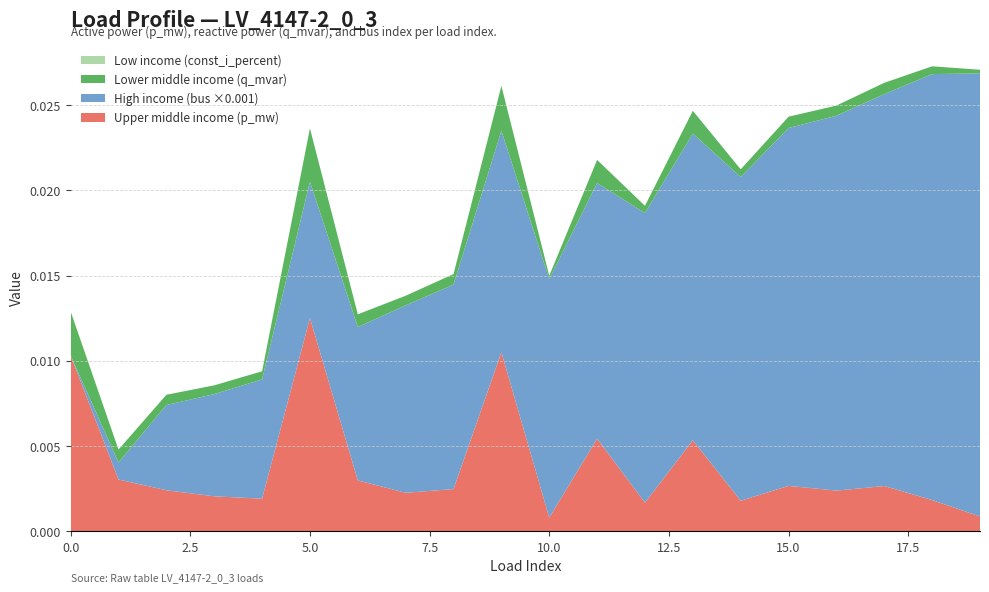

Reading left to right, list all the values displayed in this chart.

Upper middle income (p_mw): 0=0.0	1=0.0	2=0.0	3=0.0	4=0.0	5=0.0	6=0.0	7=0.0	8=0.0	9=0.0	10=0.0	11=0.0	12=0.0	13=0.0	14=0.0	15=0.0	16=0.0	17=0.0	18=0.0	19=0.0
High income (bus): 0=0.0	1=1.0	2=5.0	3=6.0	4=7.0	5=8.0	6=9.0	7=11.0	8=12.0	9=13.0	10=14.0	11=15.0	12=17.0	13=18.0	14=19.0	15=21.0	16=22.0	17=23.0	18=25.0	19=26.0
Lower middle income (q_mvar): 0=0.0	1=0.0	2=0.0	3=0.0	4=0.0	5=0.0	6=0.0	7=0.0	8=0.0	9=0.0	10=0.0	11=0.0	12=0.0	13=0.0	14=0.0	15=0.0	16=0.0	17=0.0	18=0.0	19=0.0
Low income (const_i_percent): 0=0.0	1=0.0	2=0.0	3=0.0	4=0.0	5=0.0	6=0.0	7=0.0	8=0.0	9=0.0	10=0.0	11=0.0	12=0.0	13=0.0	14=0.0	15=0.0	16=0.0	17=0.0	18=0.0	19=0.0